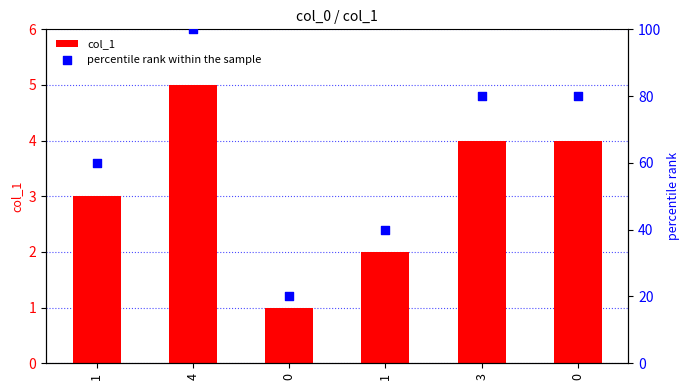

Is the value of col_1 at 0 greater than the value of percentile rank within the sample at 0?

No